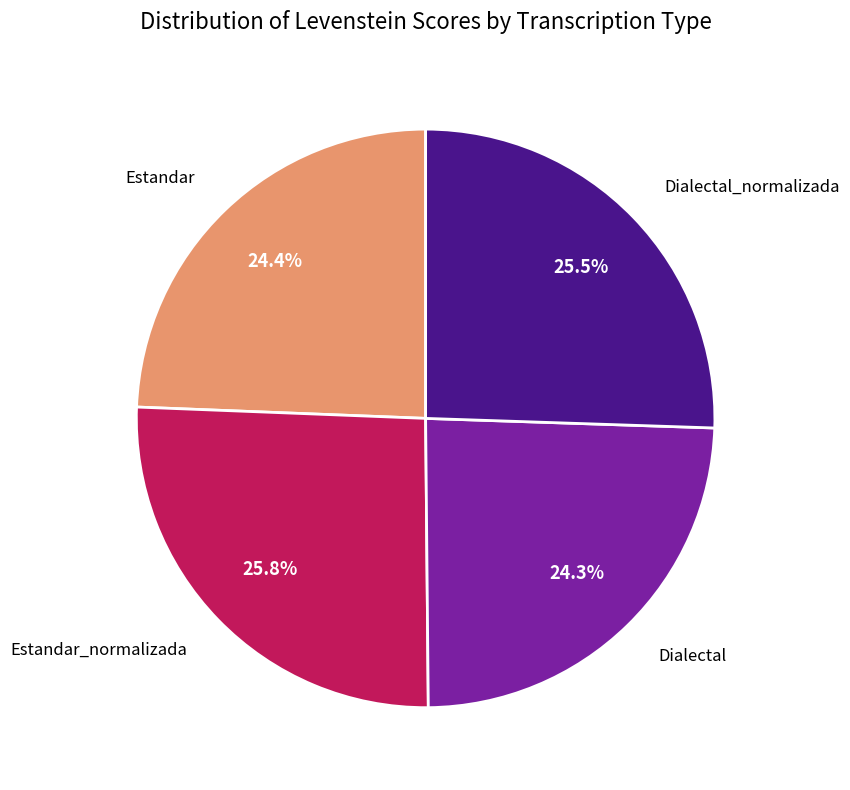

What percentage is NOT represented by Dialectal_normalizada?

74.5%